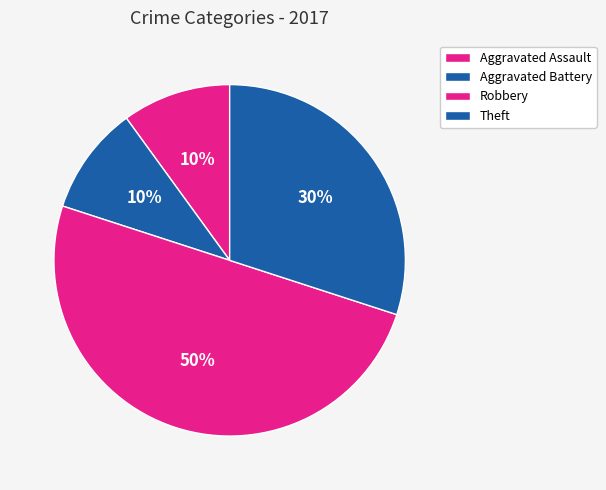

Approximately how many times larger is the value at Theft compared to Aggravated Battery?

3.0